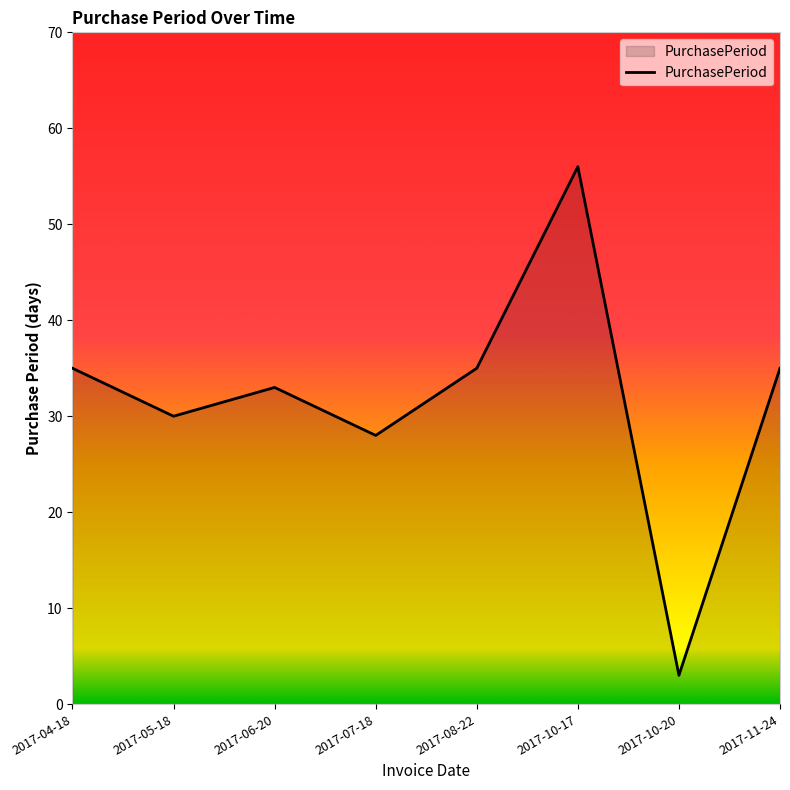

What is the minimum value shown in the chart?

3